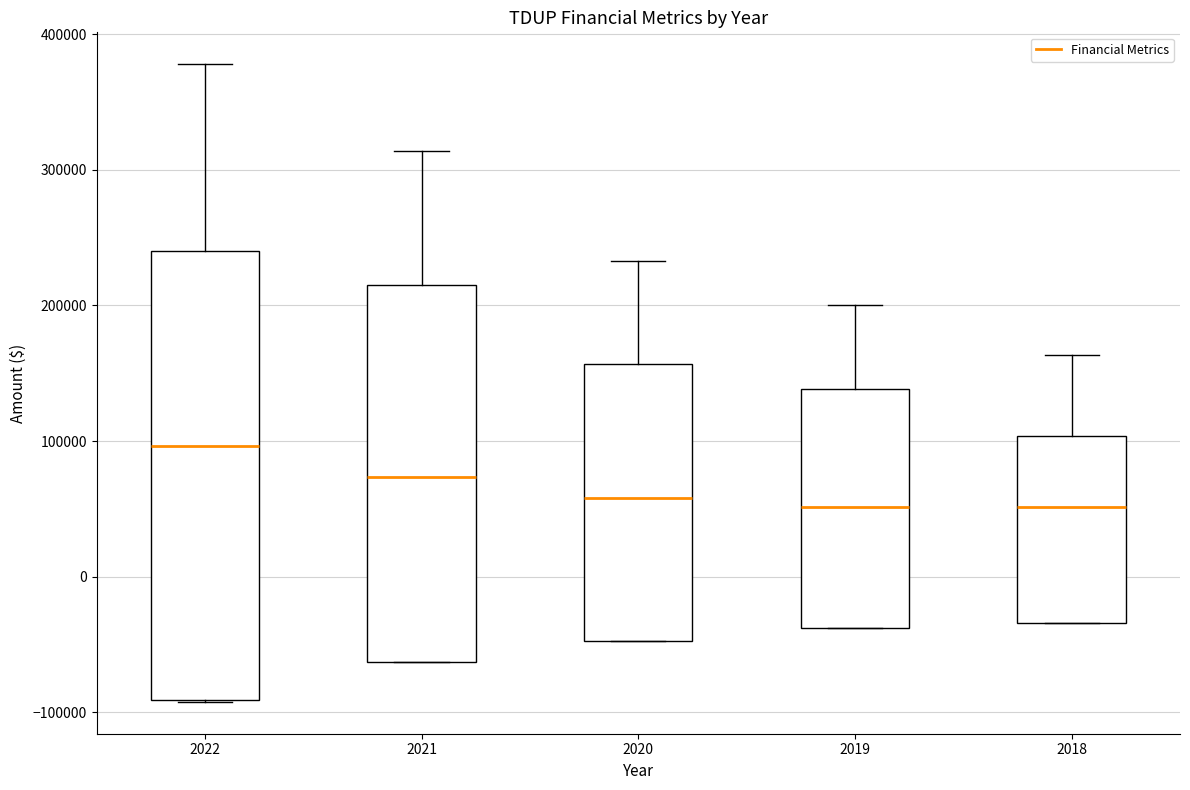

Reading left to right, transcribe this box plot: for each box, give where its median line is, the range the box spans, and where its two whiskers end, as read against the y-axis. The values are not printed on the chart, so give them approximately, as read against the axis.

2022: median 100000, box -90000 to 240000, whiskers -90000 to 380000
2021: median 70000, box -60000 to 210000, whiskers -60000 to 310000
2020: median 60000, box -50000 to 160000, whiskers -50000 to 230000
2019: median 50000, box -40000 to 140000, whiskers -40000 to 200000
2018: median 50000, box -30000 to 100000, whiskers -30000 to 160000